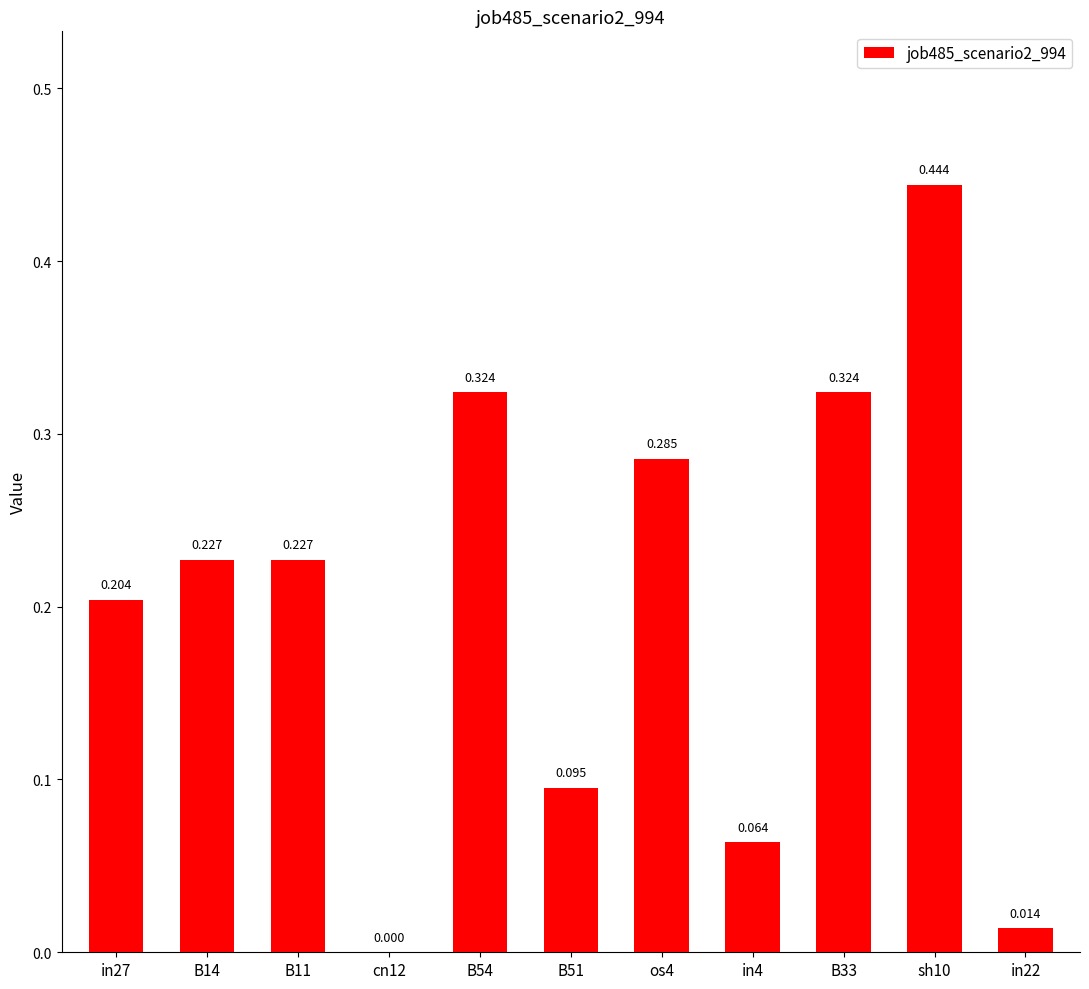

List the labels in order of value, smallest first.

cn12, in22, in4, B51, in27, B14, B11, os4, B54, B33, sh10